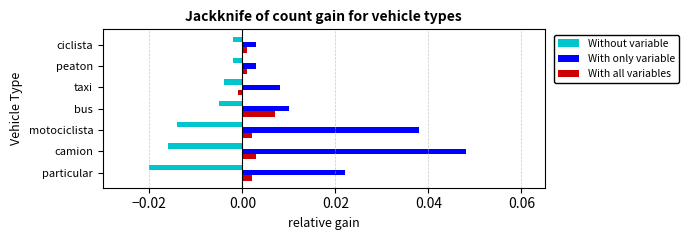

Which series changed the most between motociclista and ciclista?

With only variable